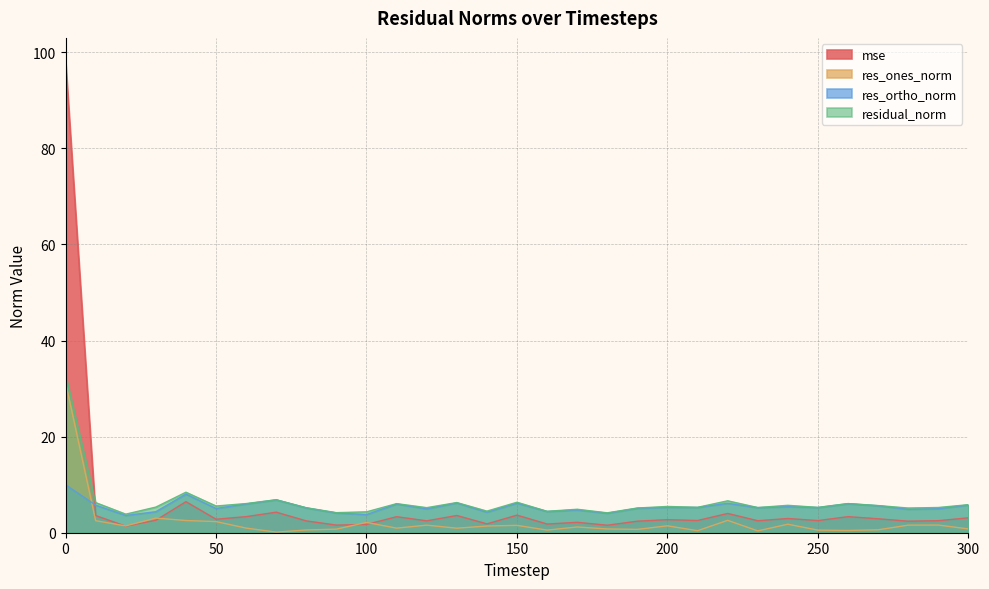

How many intersections are there between mse and res_ortho_norm?

1